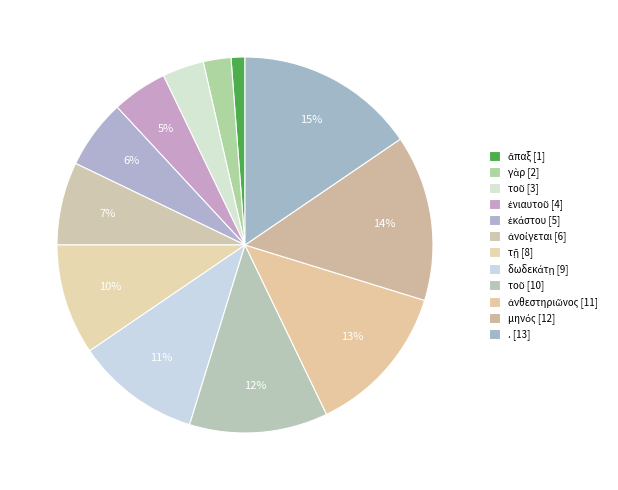

Count the number of slices in the pie.

12